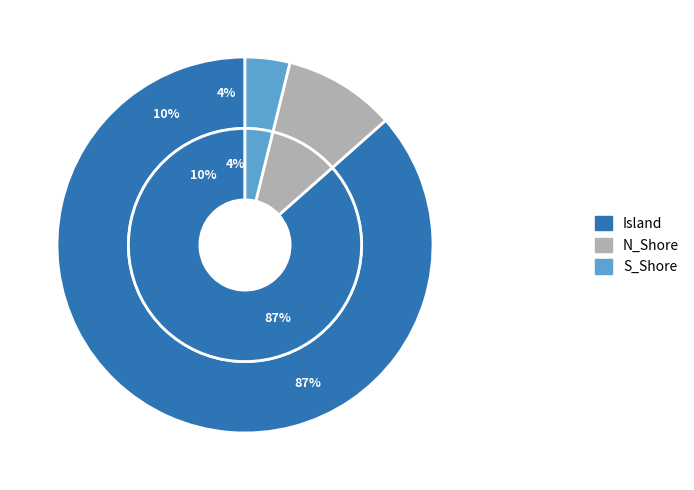

To the nearest percent, what is the average slice percentage?

33%